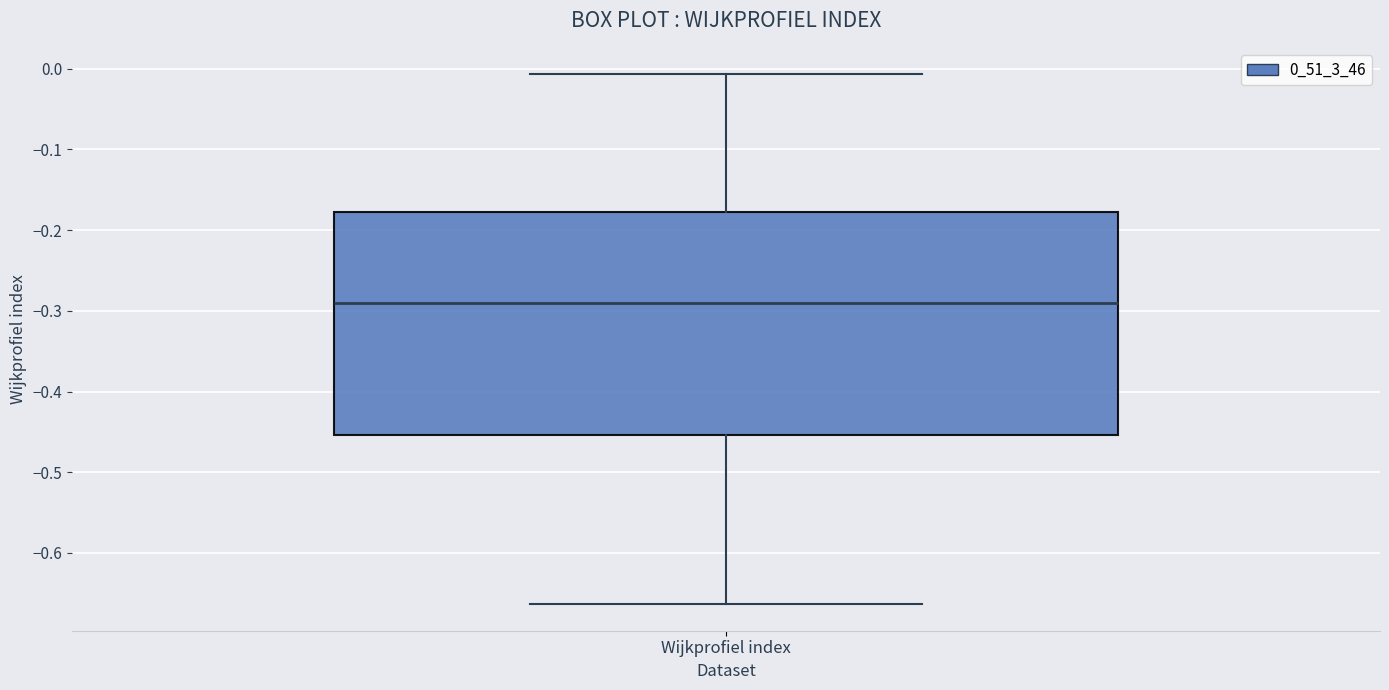

Where does the lower whisker of the box for Wijkprofiel index end on the y-axis? The values are not printed on the chart, so give them approximately, as read against the axis.

-0.66